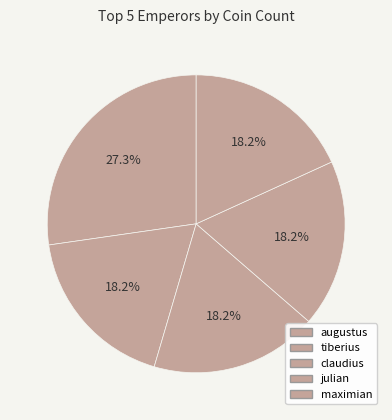

How many segments does this pie chart have?

5